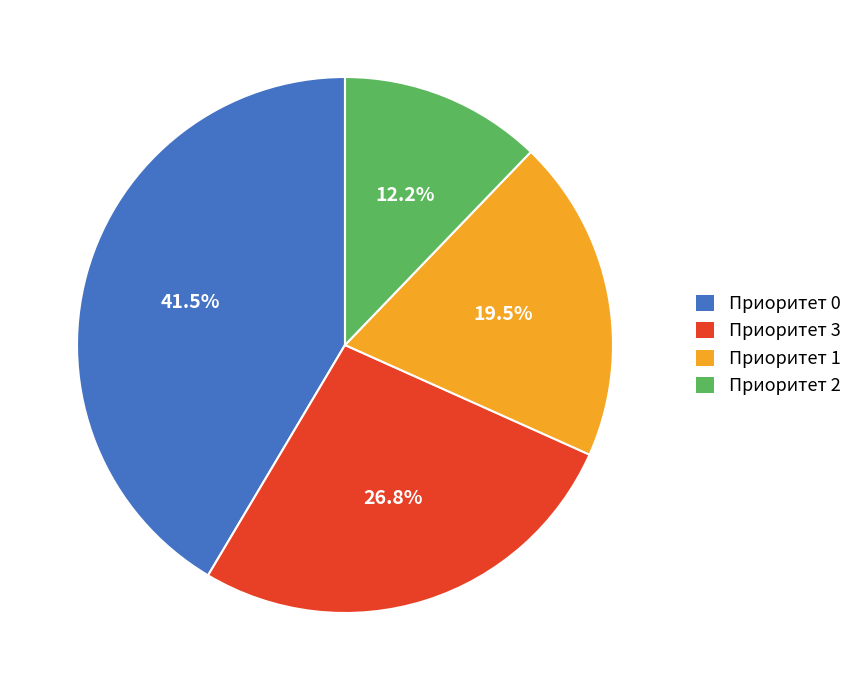

Is there any slice that represents more than half of the pie?

No